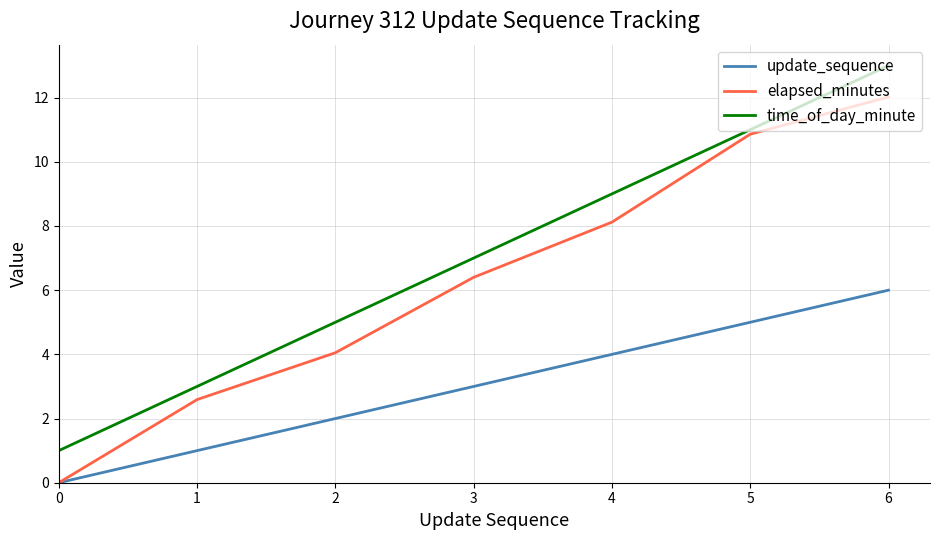

List the series in order of their peak value, lowest first.

update_sequence, elapsed_minutes, time_of_day_minute